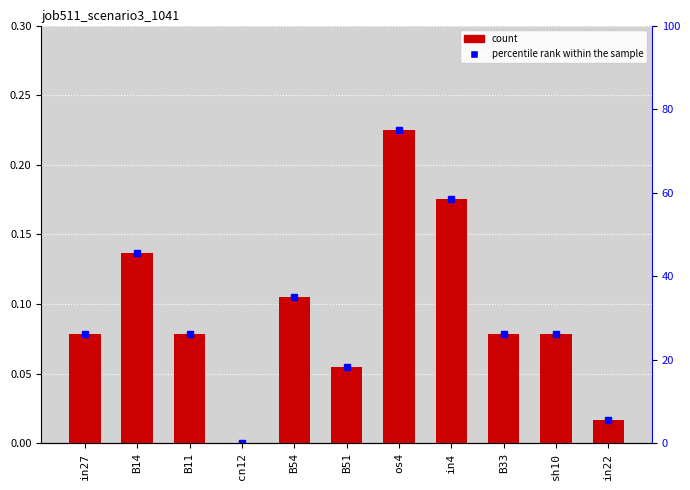

What is the change in value from in27 to in22?

-0.1